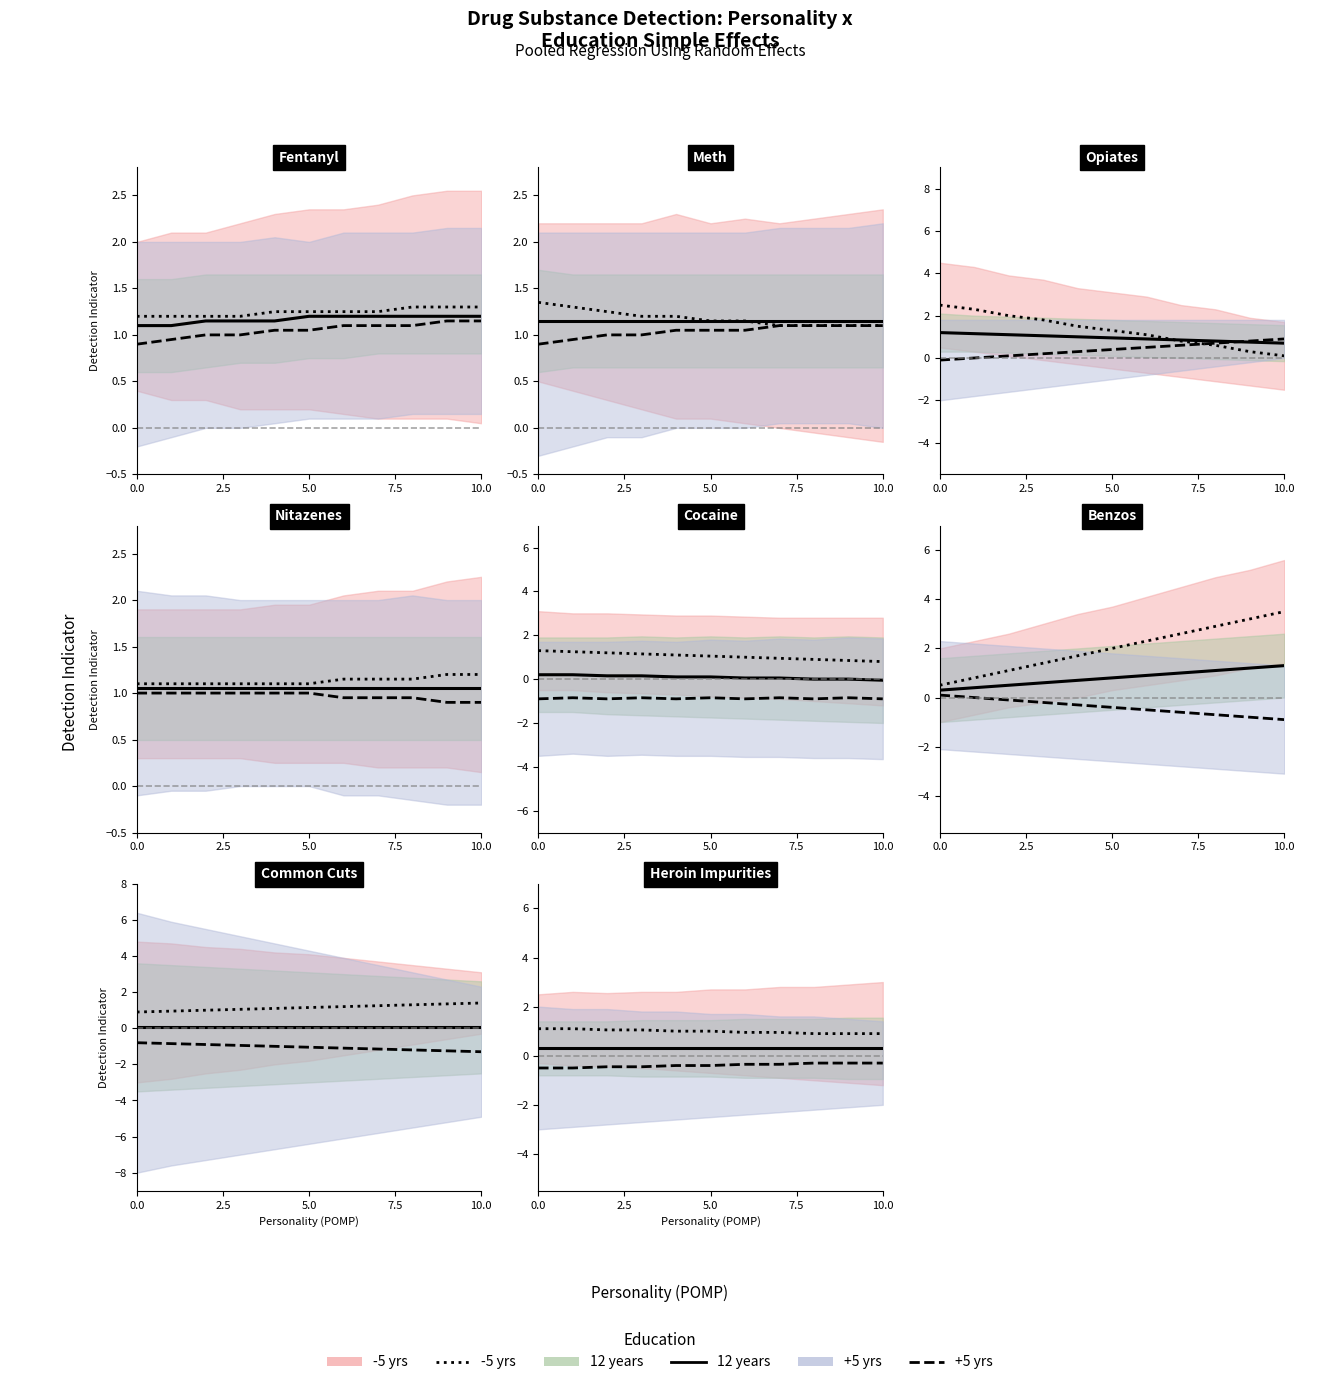

How many -5 yrs values are between 0 and 1?

7